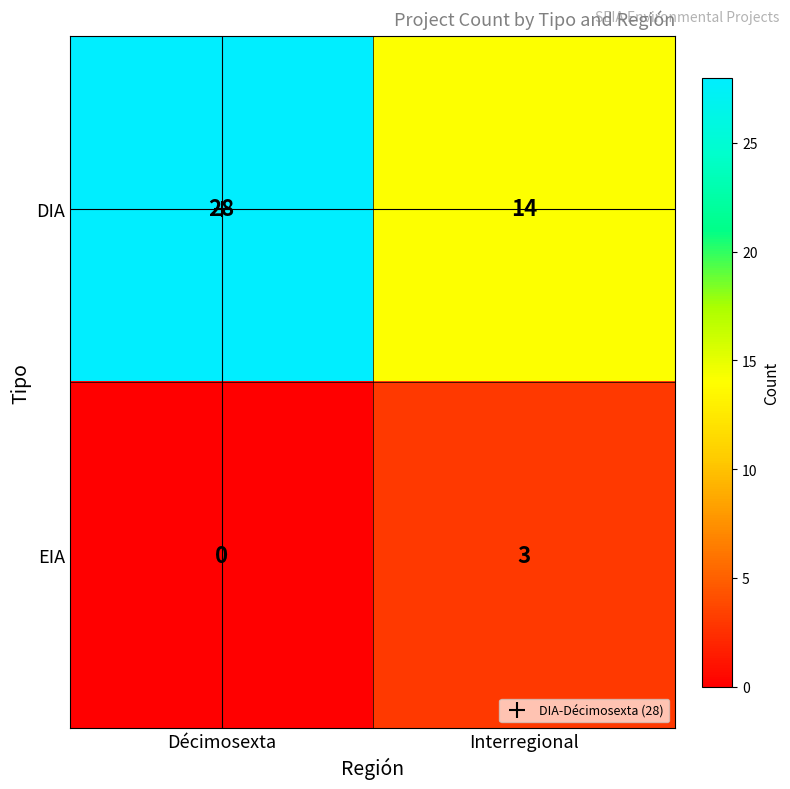

Rank the series by their maximum value, from lowest to highest.

EIA, DIA